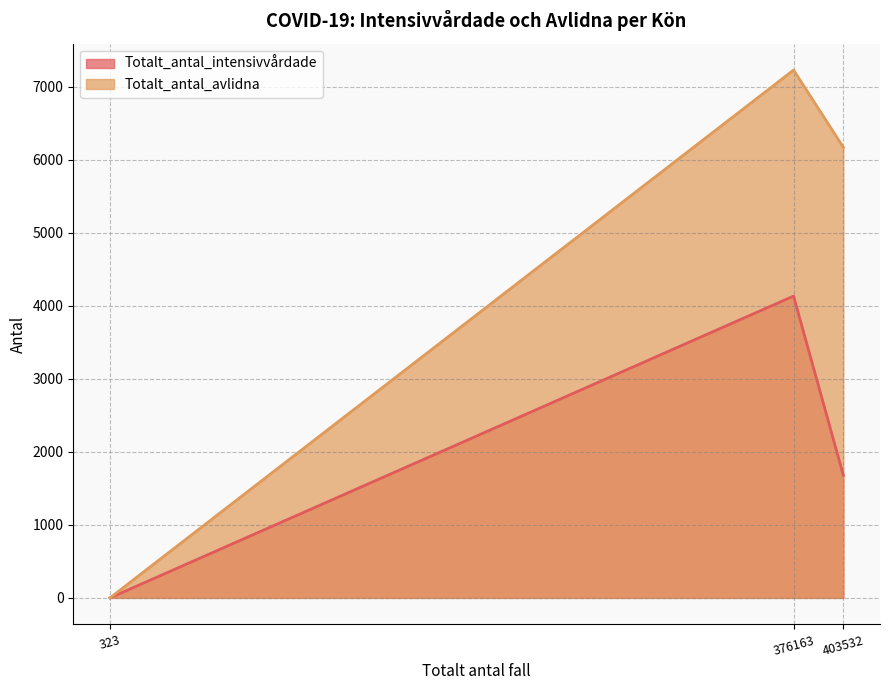

Does the chart have visible grid lines?

Yes